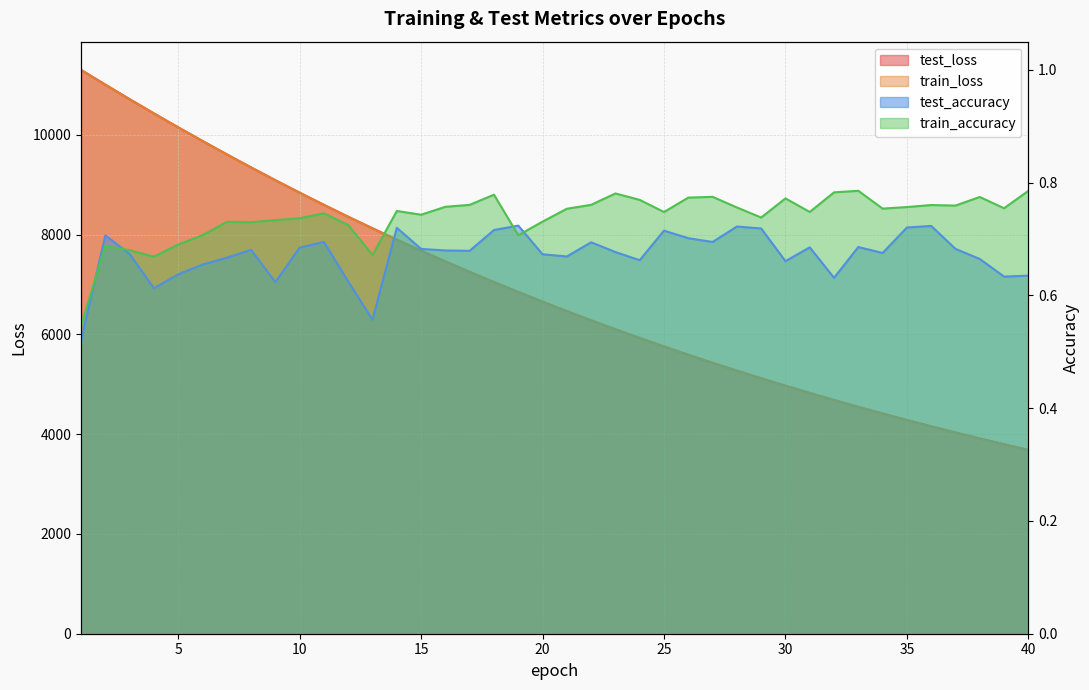

What is the maximum value shown in the chart?

11303.6